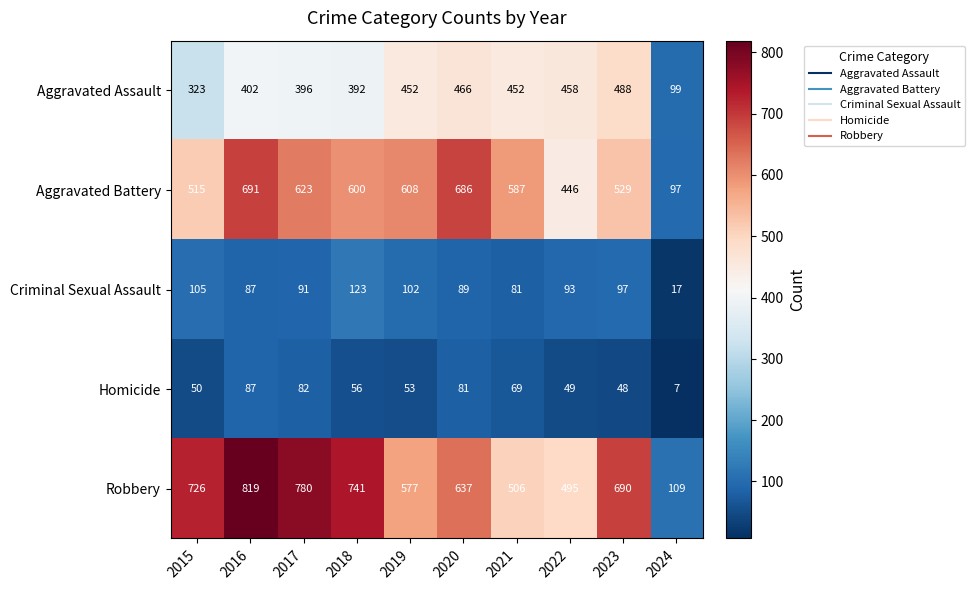

How many categories are shown in the chart?

10